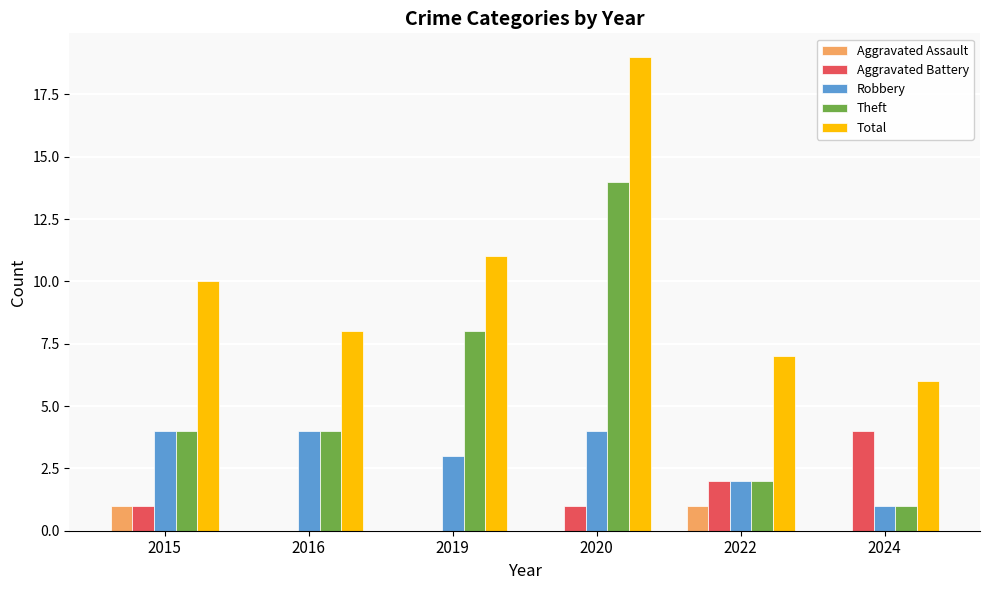

Between 2015 and 2019, which series saw the biggest shift?

Theft